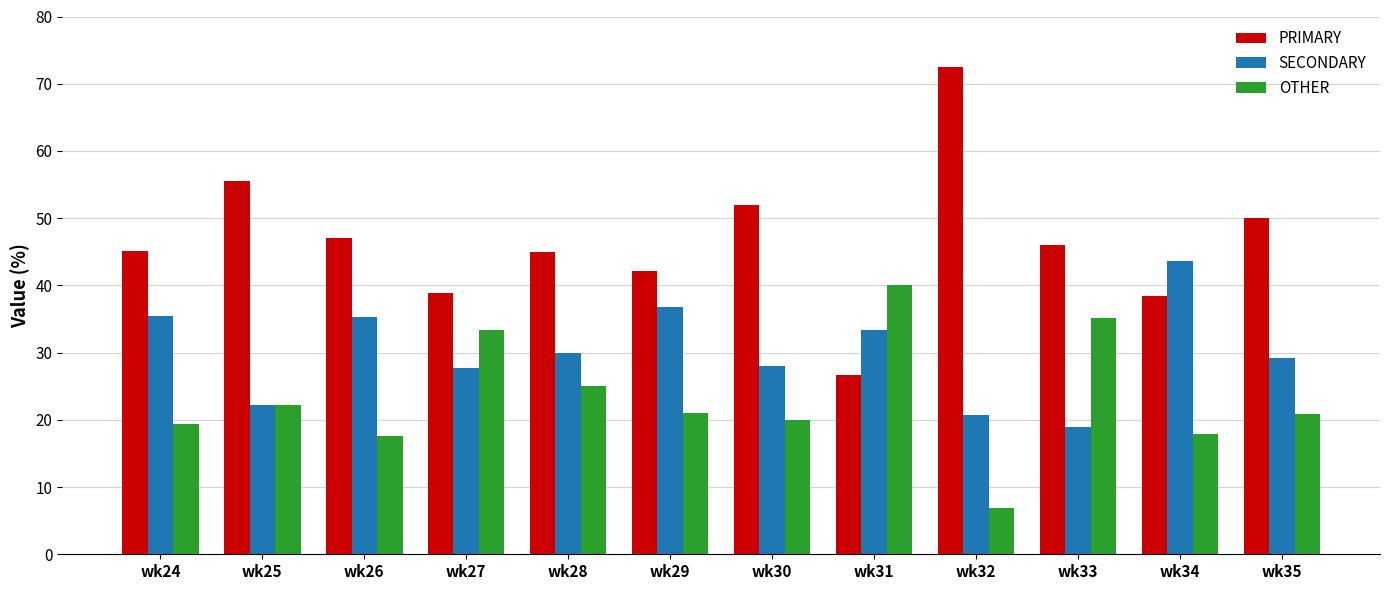

Is it true that PRIMARY equals 47.1 at wk26?

True